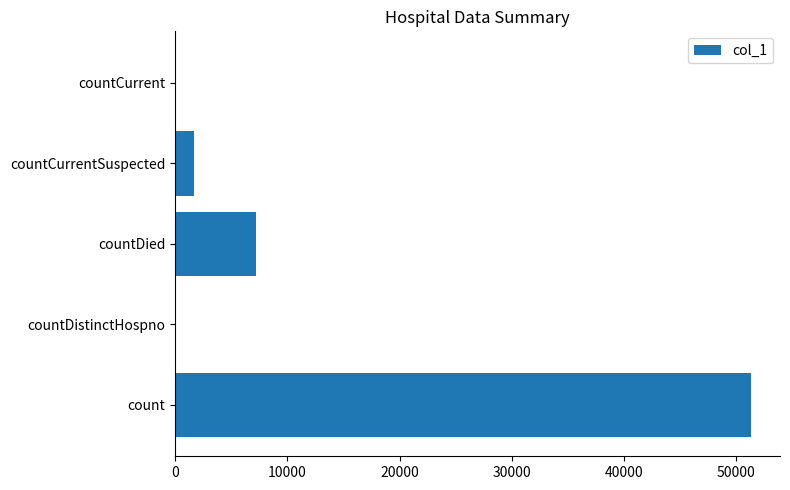

Are the bars horizontal?

Yes